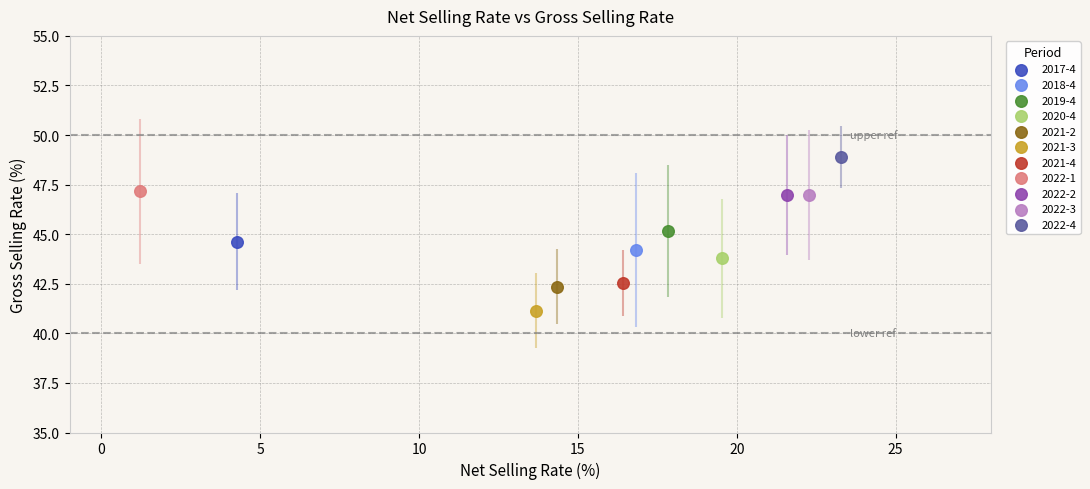

Which series reaches the minimum Y coordinate?

2021-3